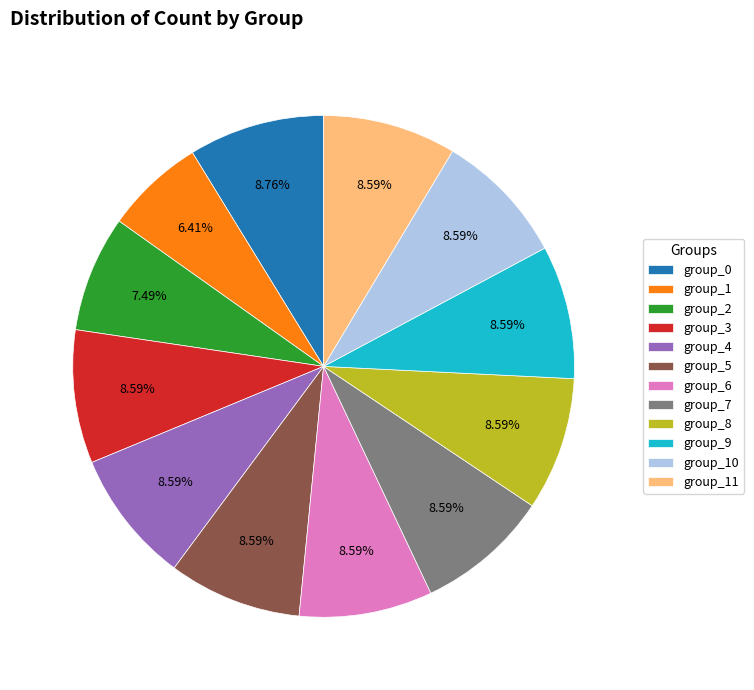

Count the number of slices in the pie.

12